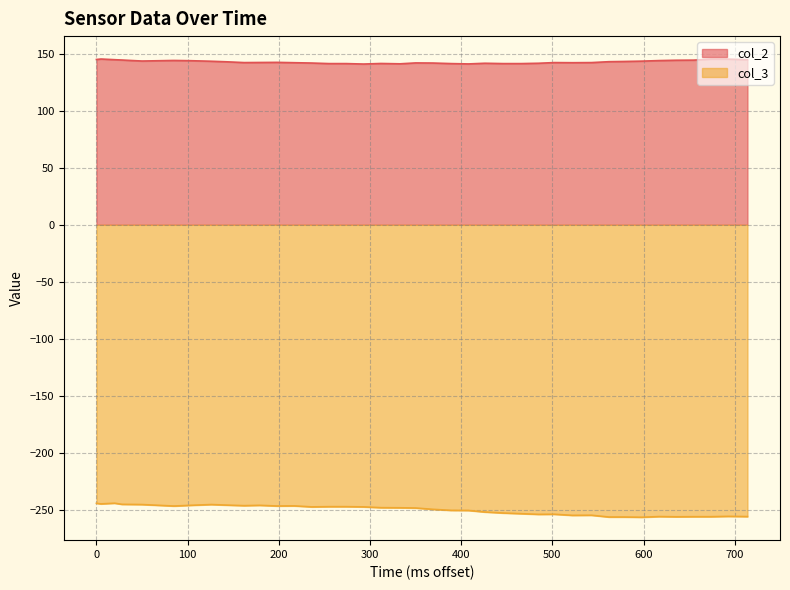

What are all the series names shown in the legend?

col_2, col_3